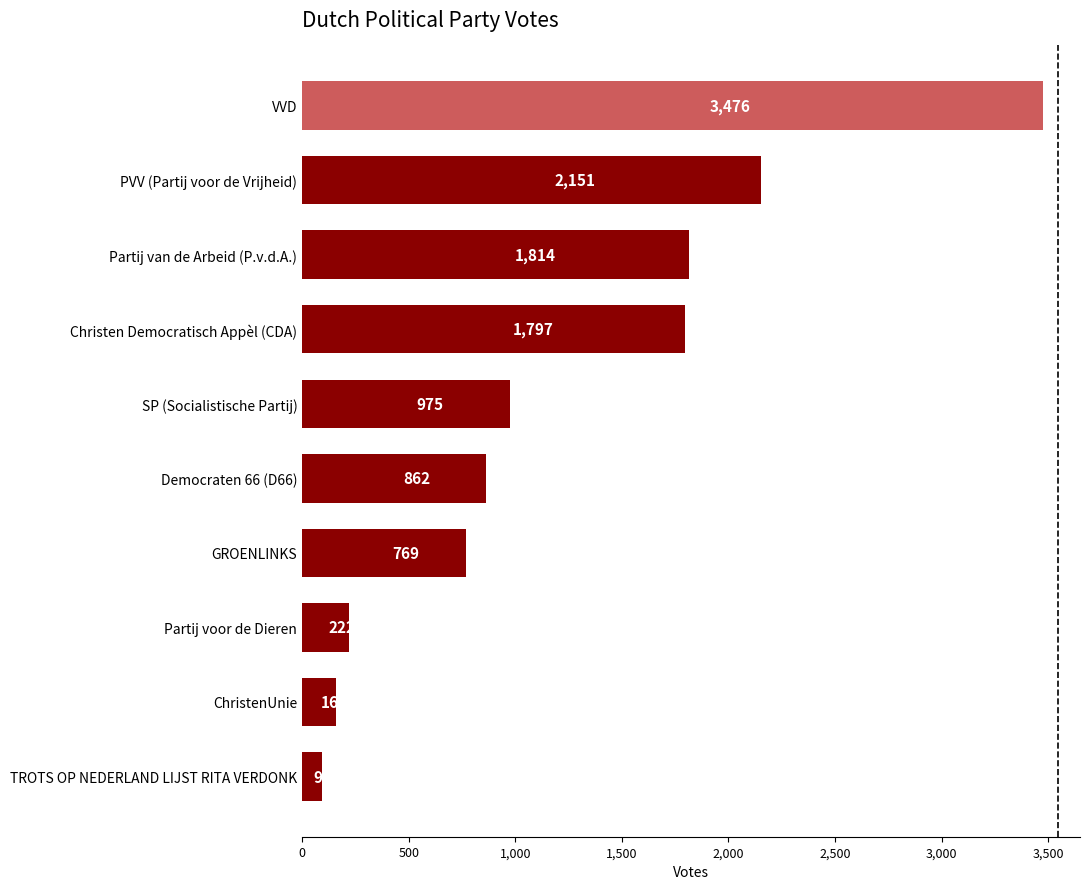

Does the chart contain any negative values?

No